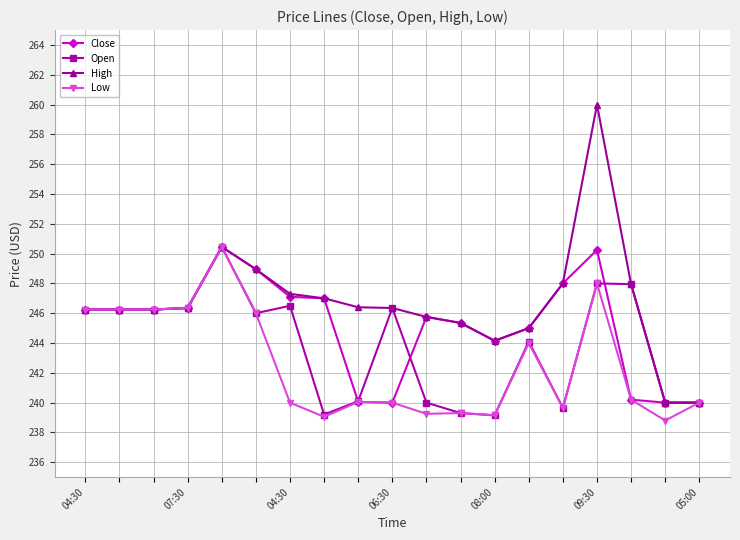

Rank the series by their average value, from highest to lowest.

High, Close, Open, Low